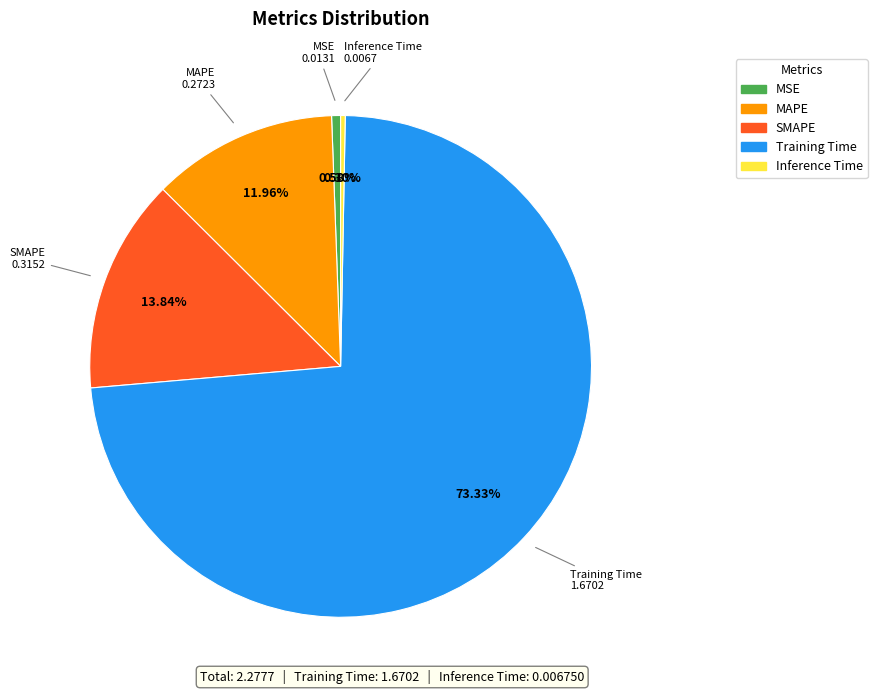

Combined, do SMAPE and MAPE account for over 50%?

No